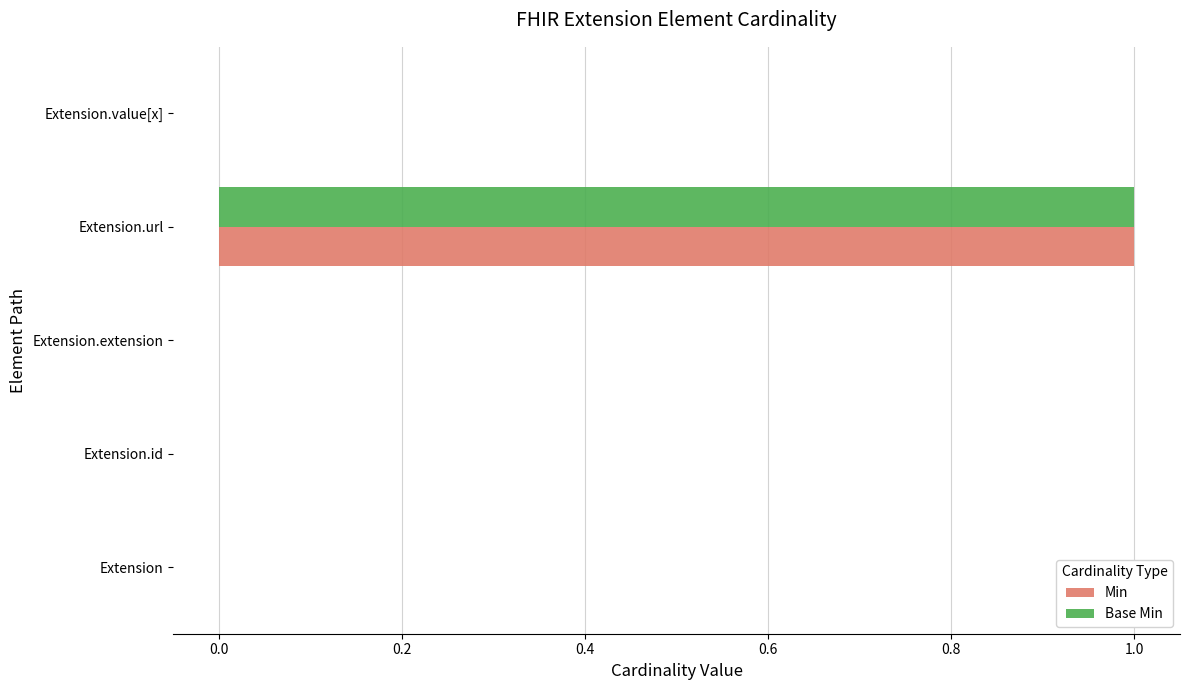

True or false: Base Min has a value of 0 at Extension.

True